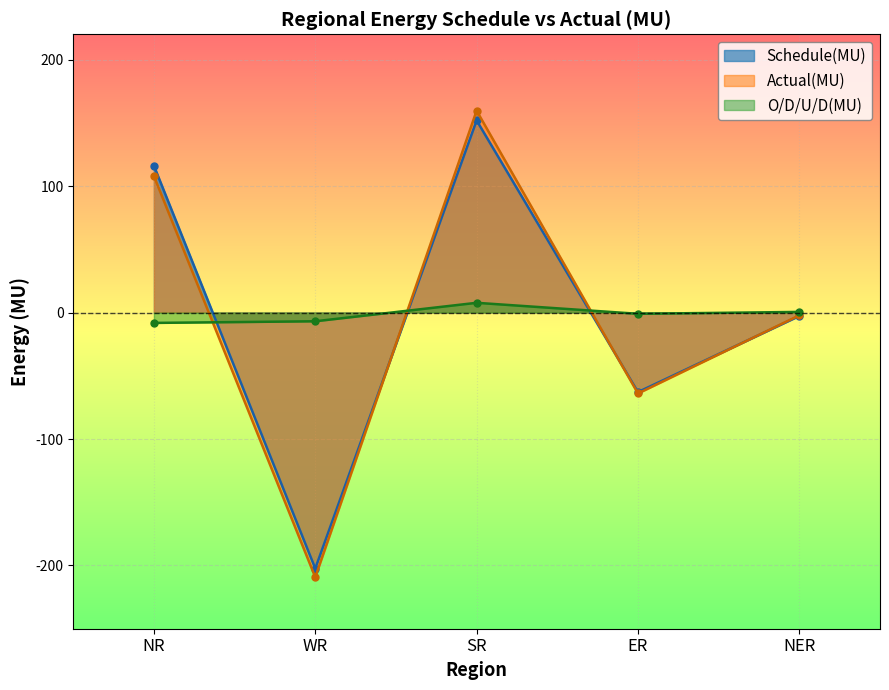

True or false: Schedule(MU) and O/D/U/D(MU) intersect in this chart.

True